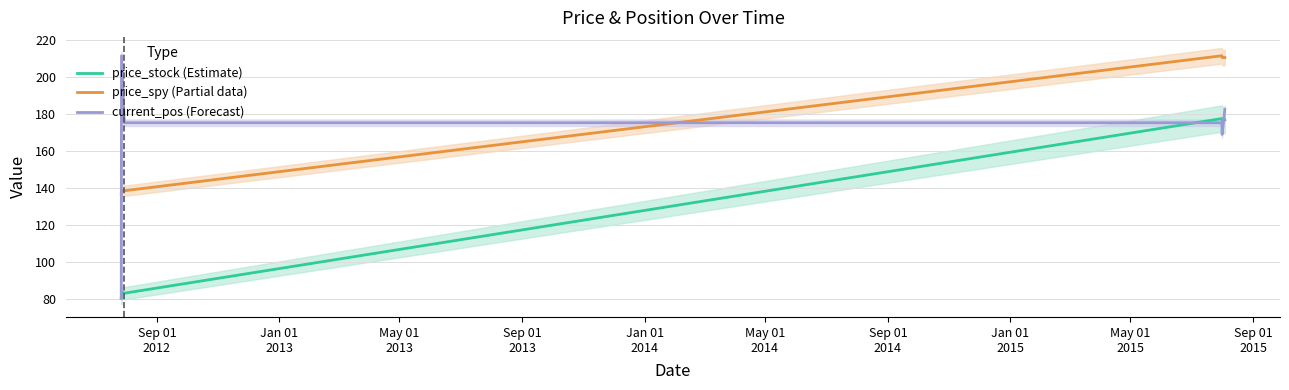

What is the highest value of the price_stock (Estimate) series?

177.5